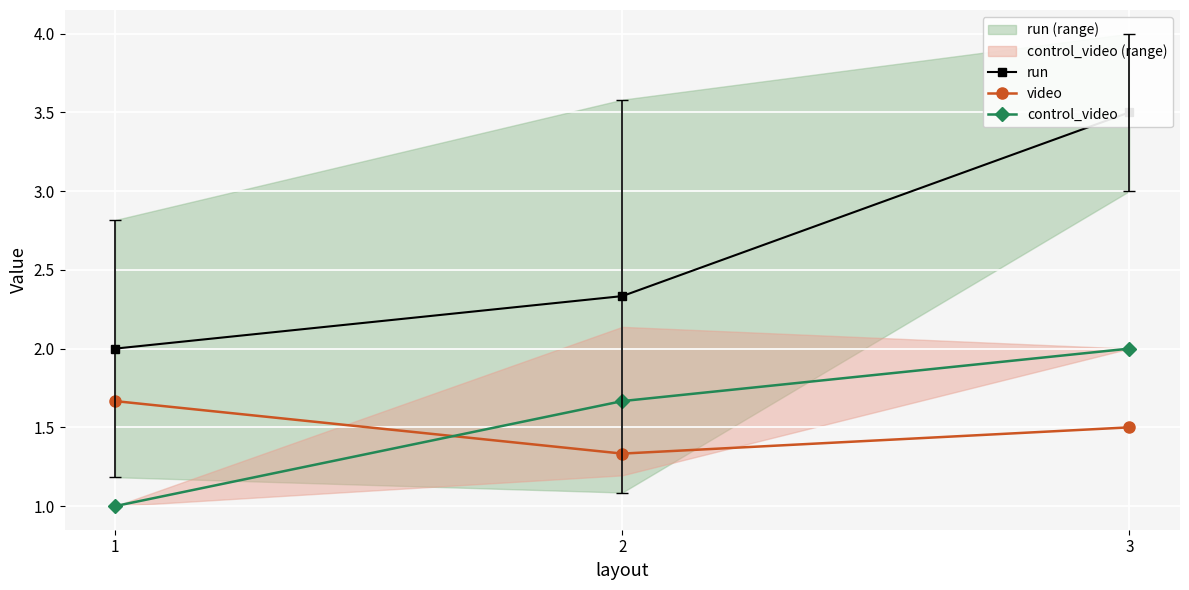

Which category has the lowest value across all series?

1